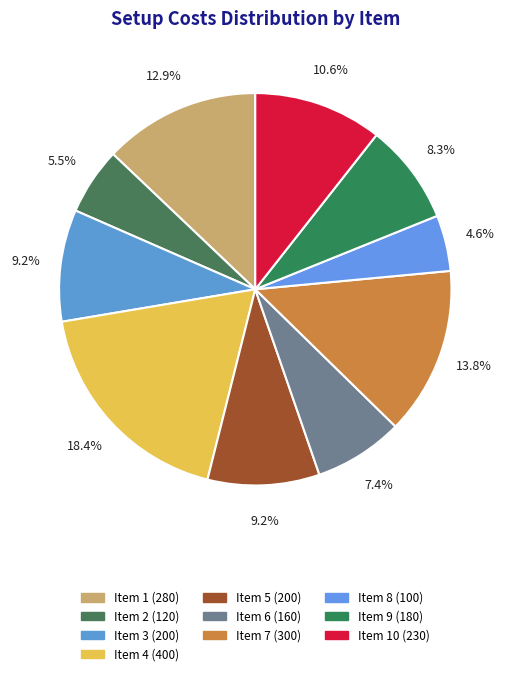

How many segments does this pie chart have?

10